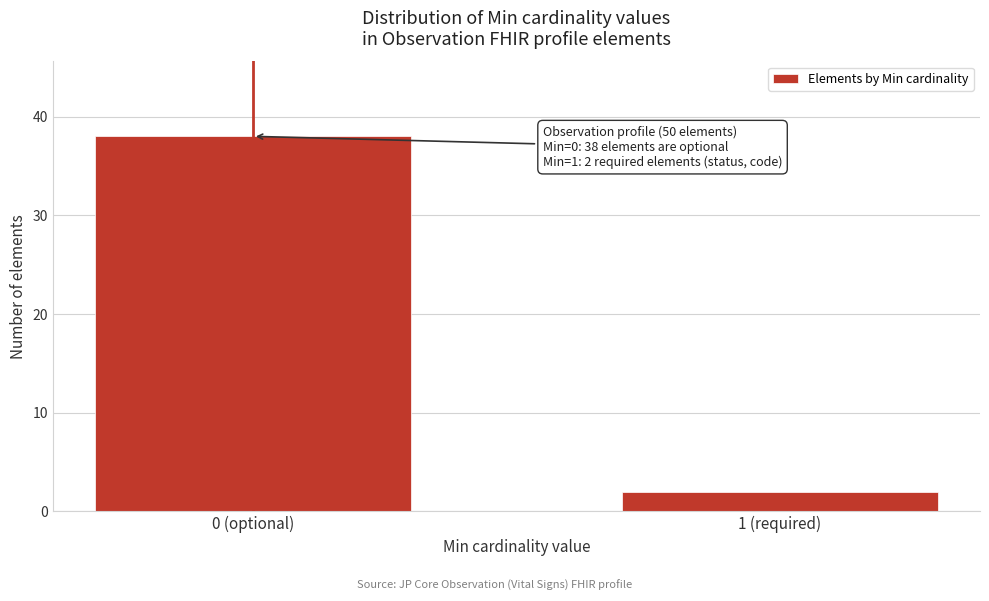

Reading right to left, list all the values displayed in this chart.

2	38